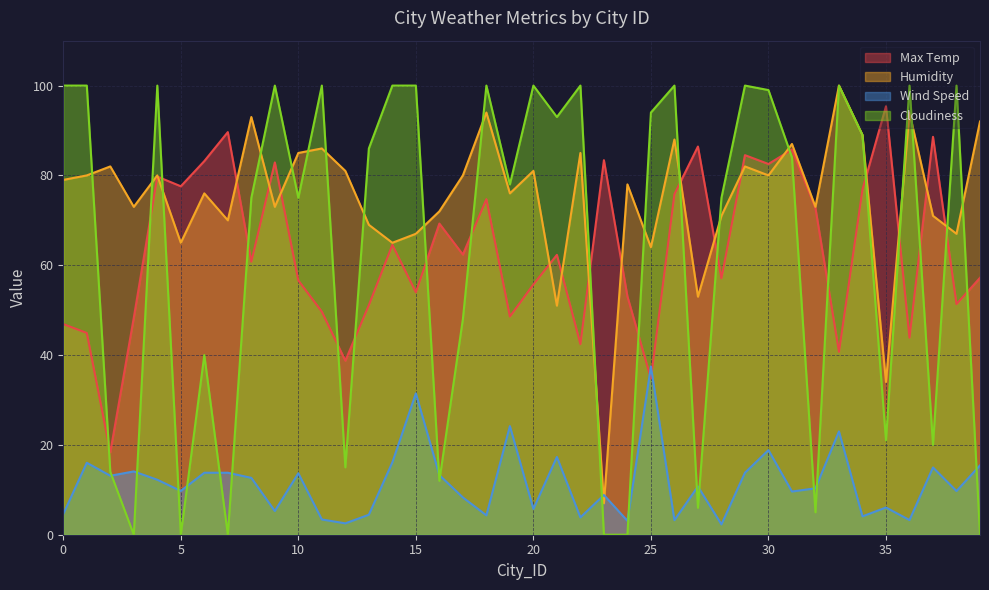

Does the chart display data point markers on the line(s)?

No